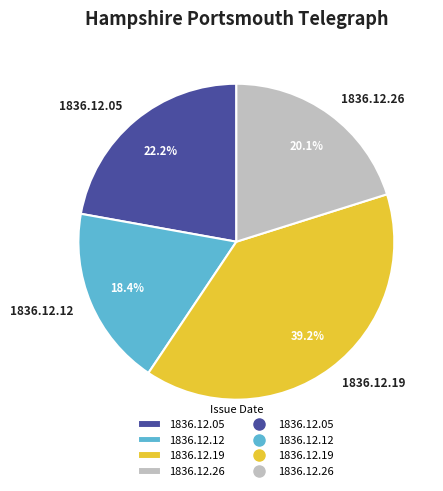

Which slice is the largest?

1836.12.19